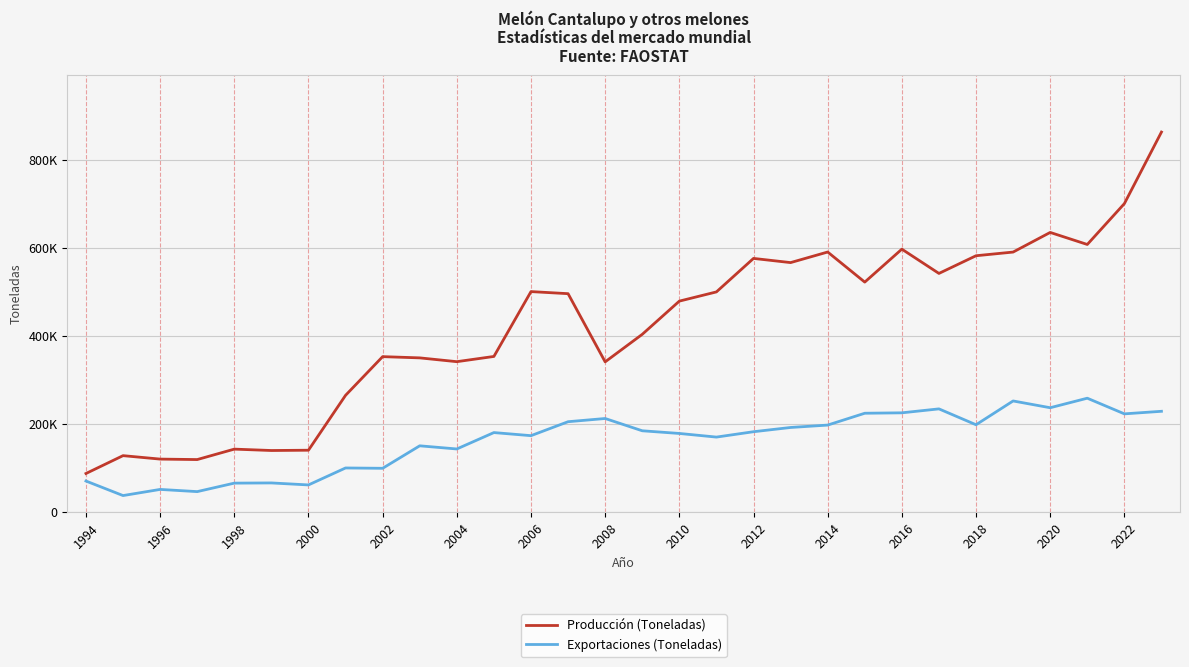

Does the chart have visible grid lines?

Yes